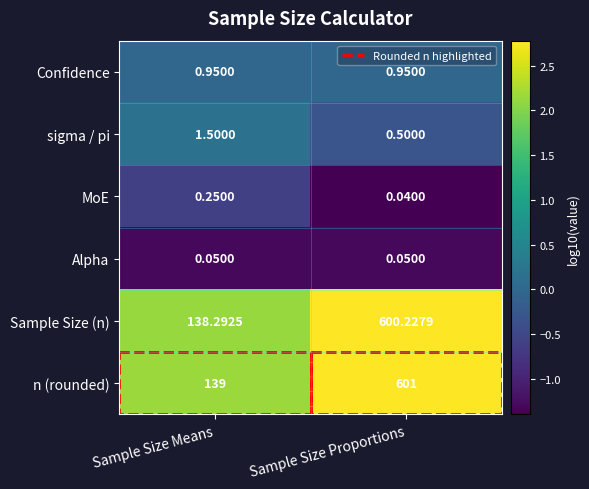

Where does the Sample Size (n) series first go above 600?

Sample Size Proportions